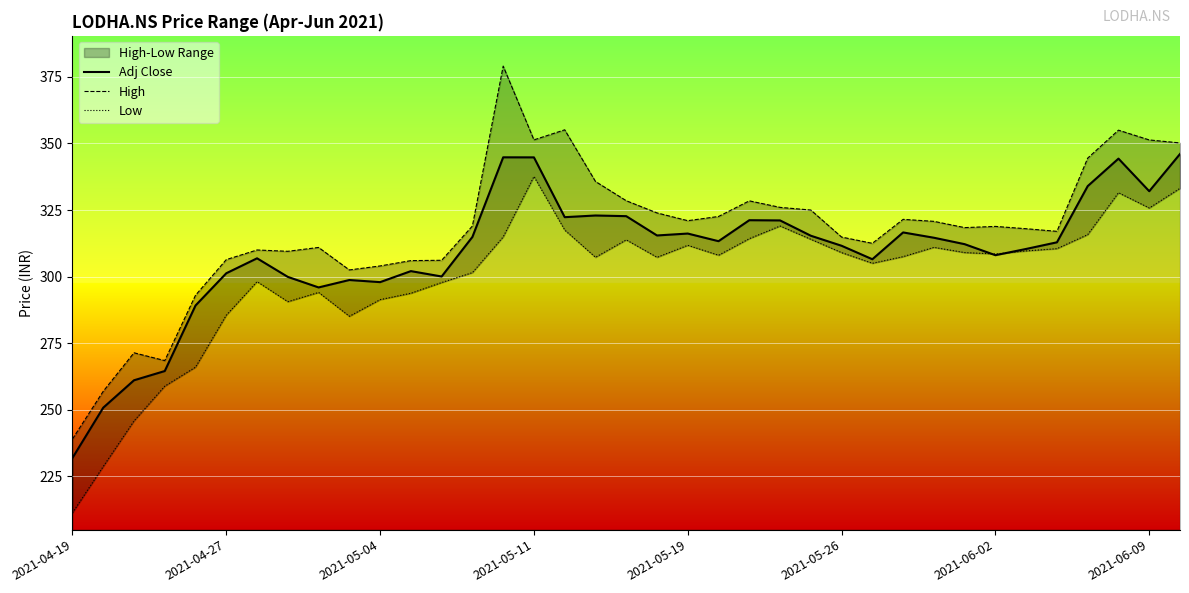

What is the highest value of the Adj Close series?

346.1